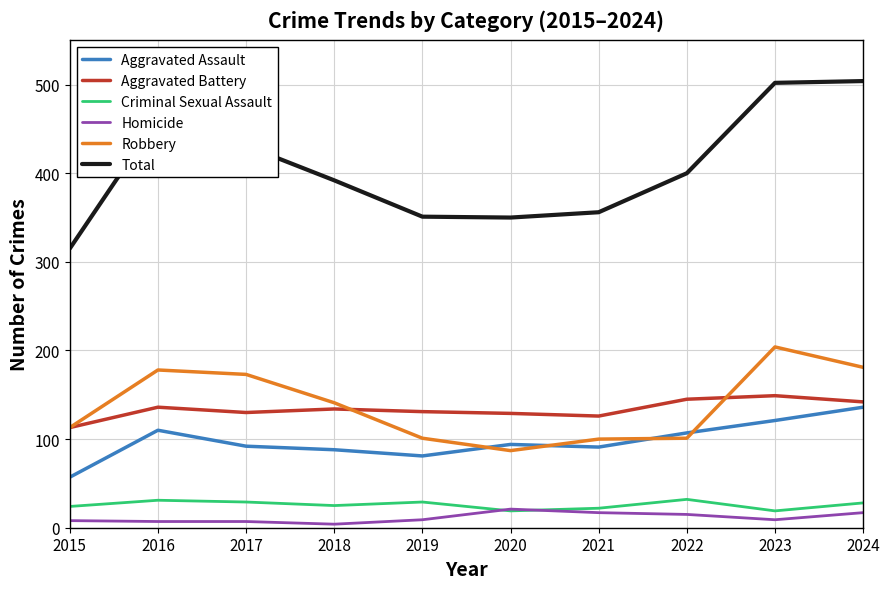

Which category has the lowest value in the Aggravated Battery series?

2015